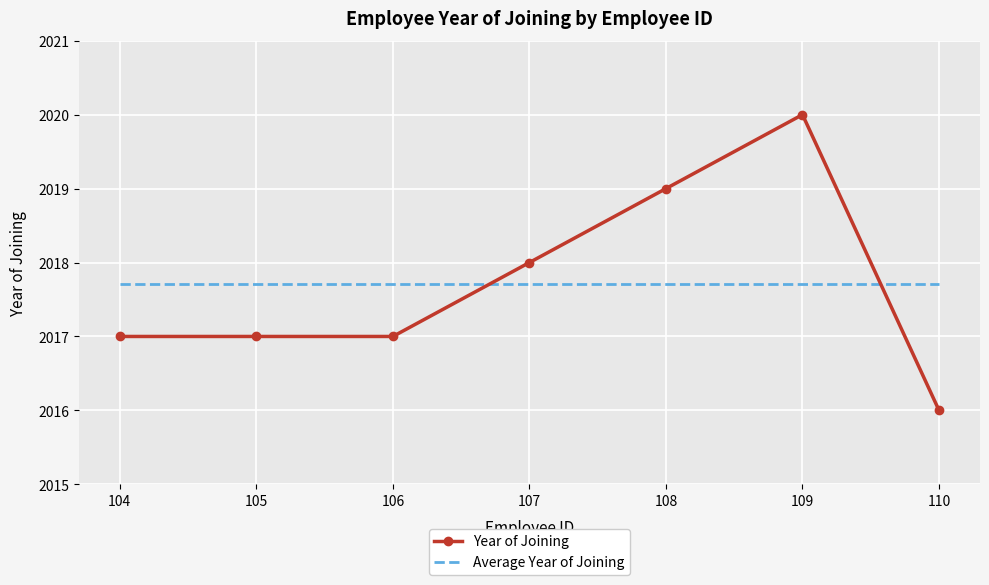

At which label is Year of Joining closest to 2018?

107